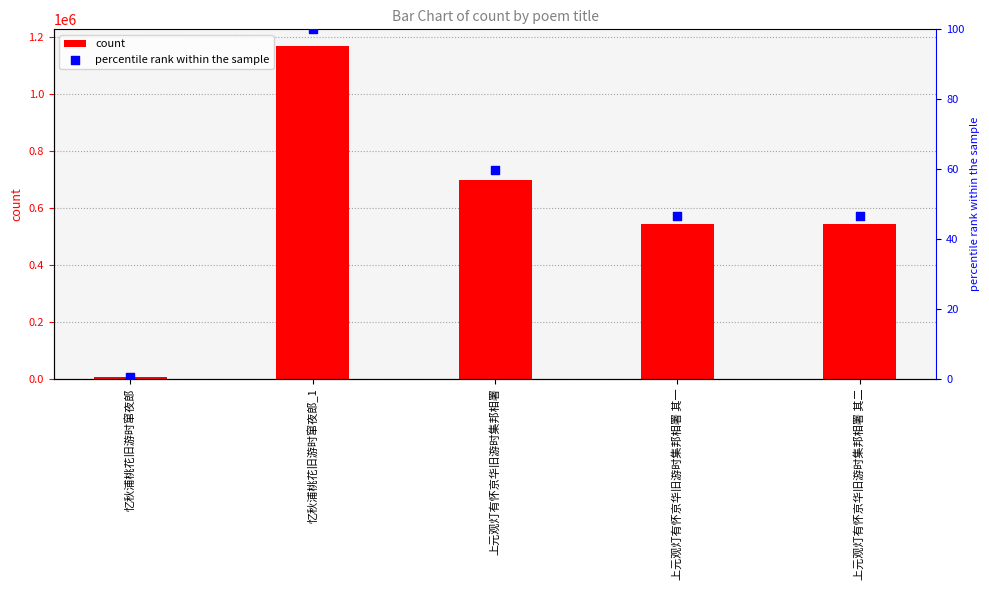

Which series contains the lowest Y value?

percentile rank within the sample